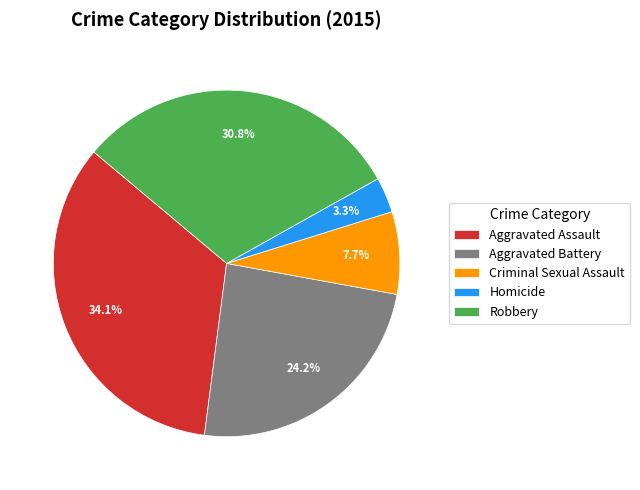

What is the largest slice in the pie chart?

Aggravated Assault